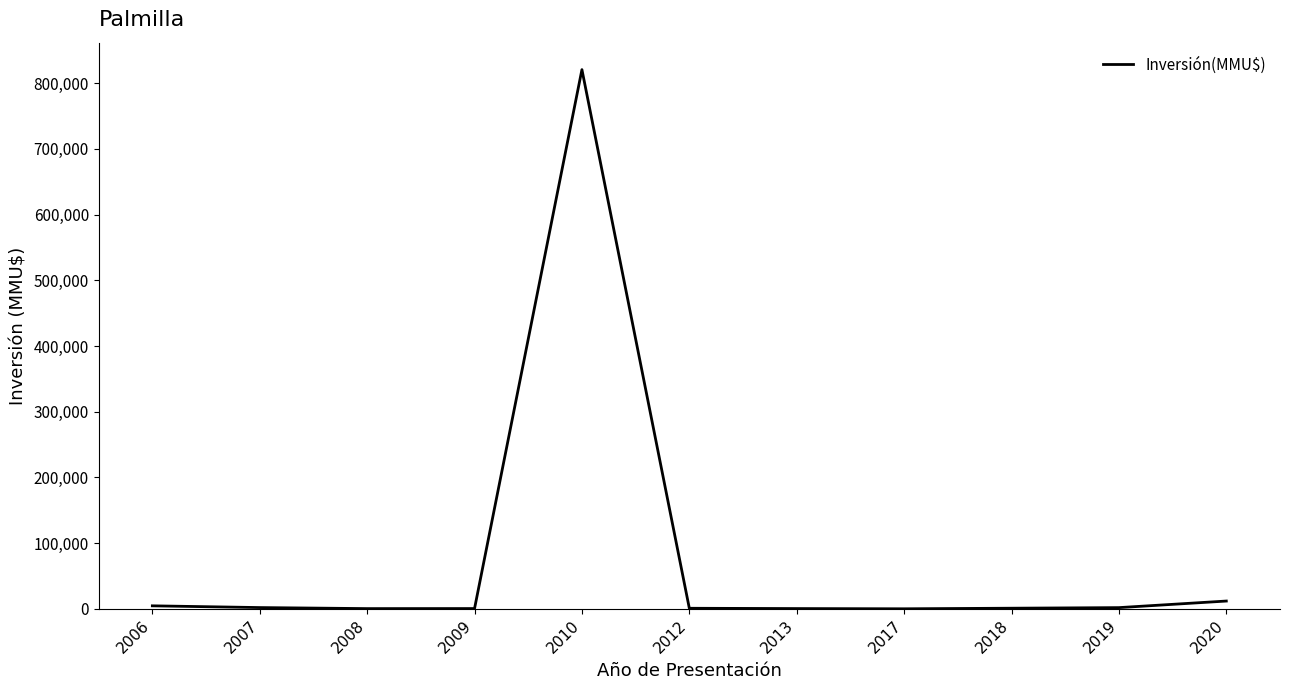

Read the value at 2009.

372